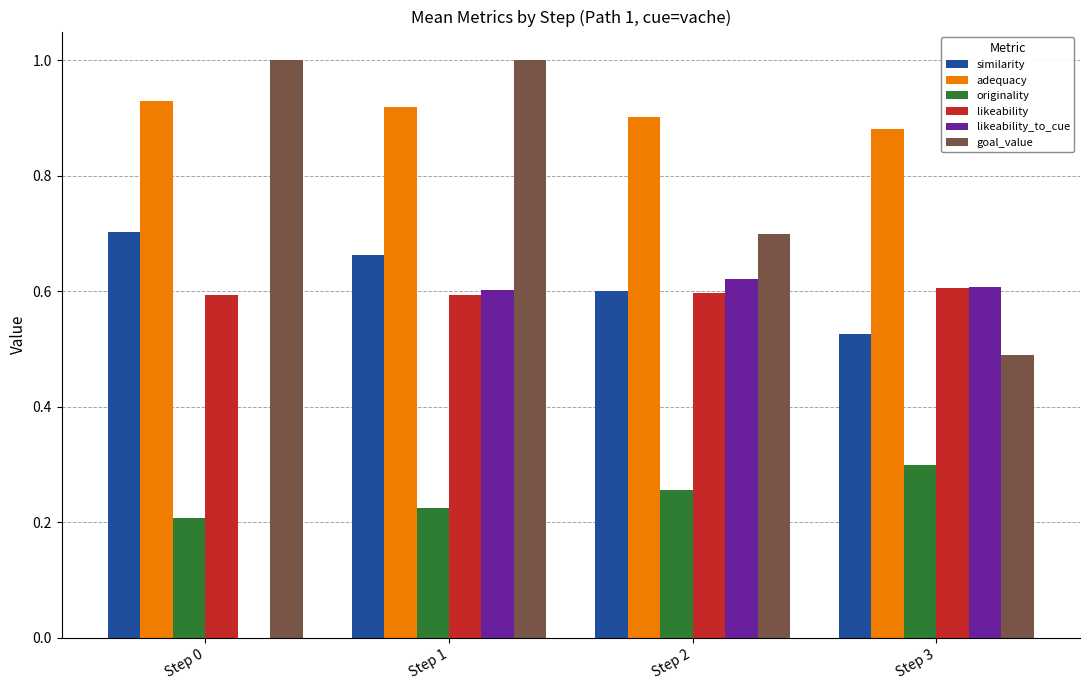

Is the value of similarity at Step 0 greater than the value of likeability at Step 0?

Yes